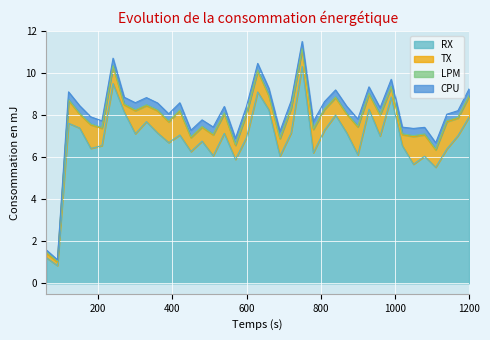

True or false: CPU and RX cross at least once.

False